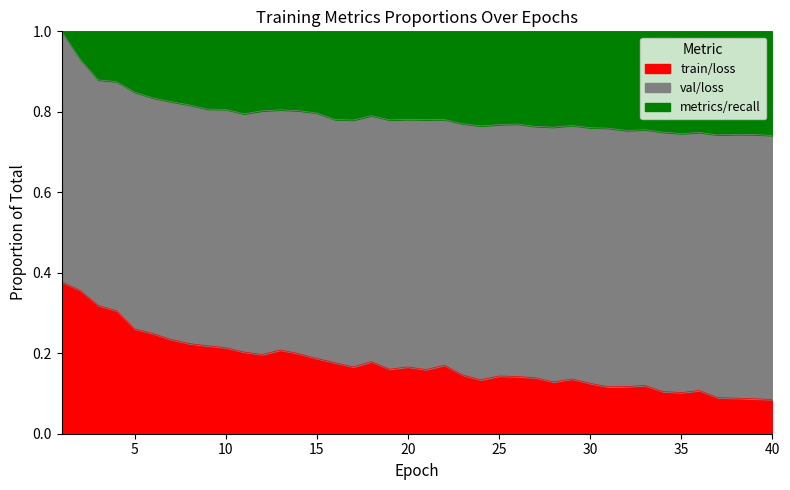

The value of train/loss at 40 is 0.0. True or false?

False